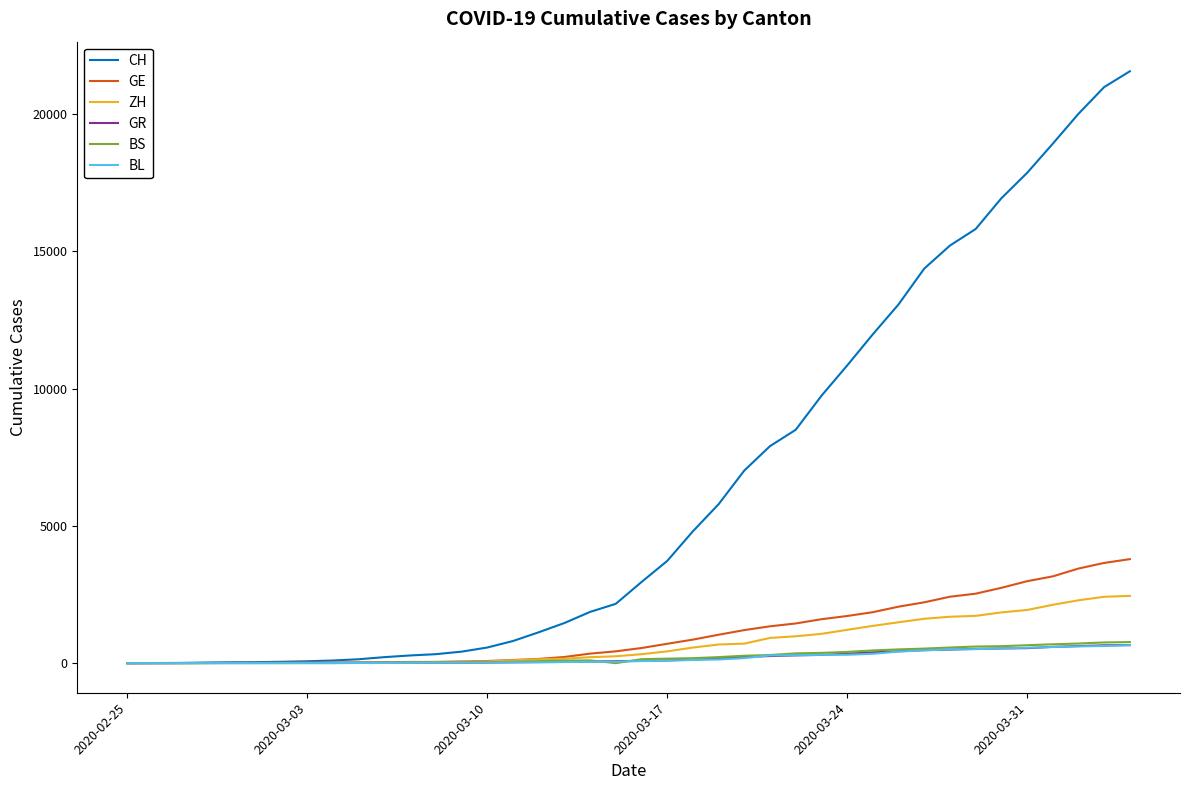

What is the maximum value shown in the chart?

21554